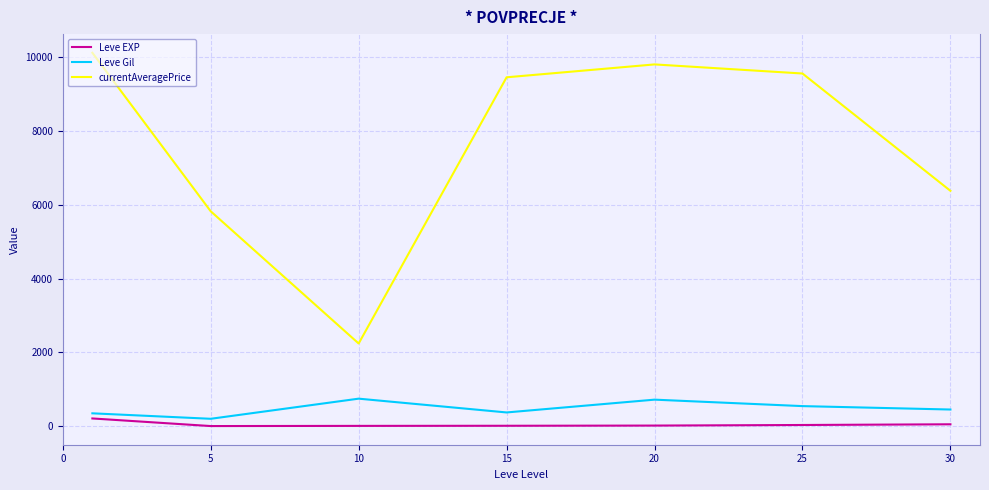

True or false: currentAveragePrice and Leve EXP cross at least once.

False